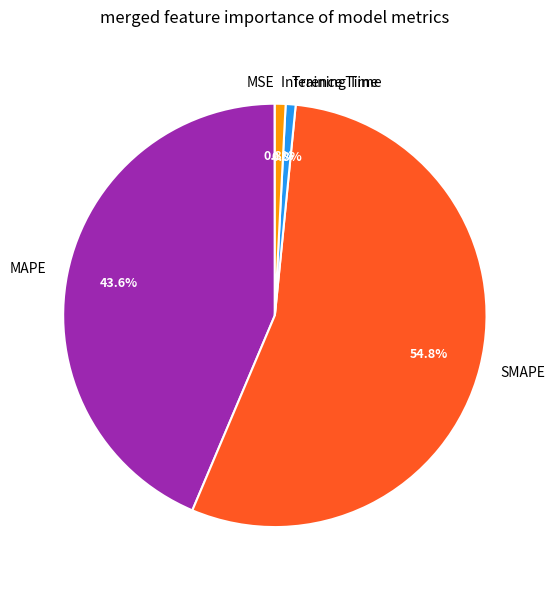

To the nearest percent, what is the average slice percentage?

20%